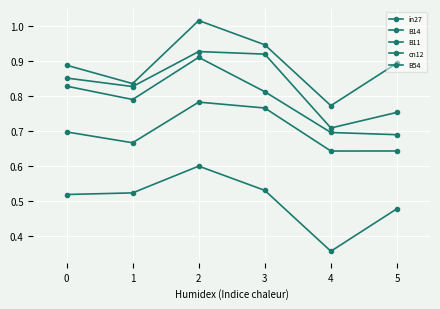

How many lines are shown in the chart?

5